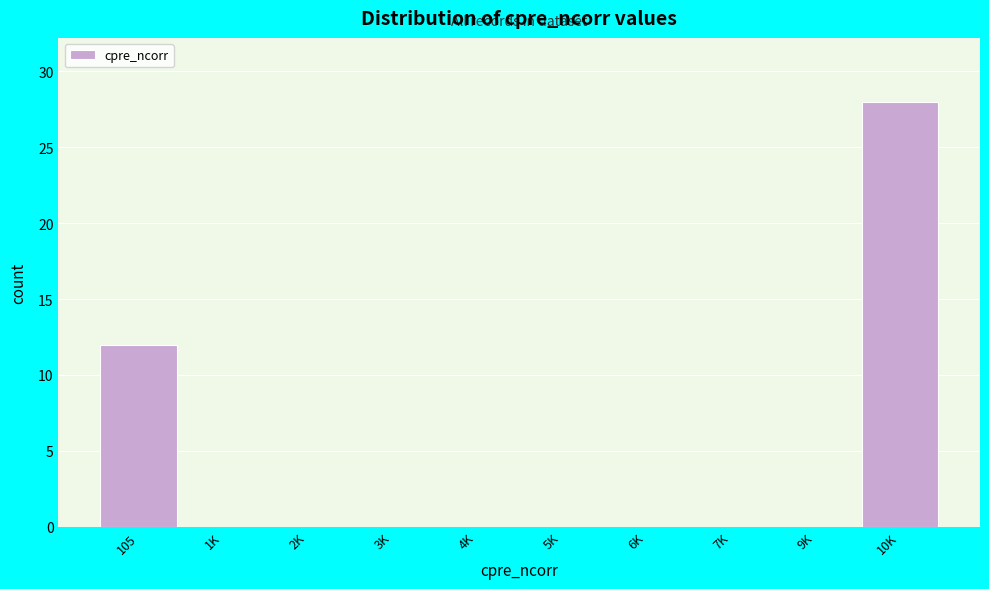

Reading left to right, extract all data points from this chart.

105=12	1K=0	2K=0	3K=0	4K=0	5K=0	6K=0	7K=0	9K=0	10K=28